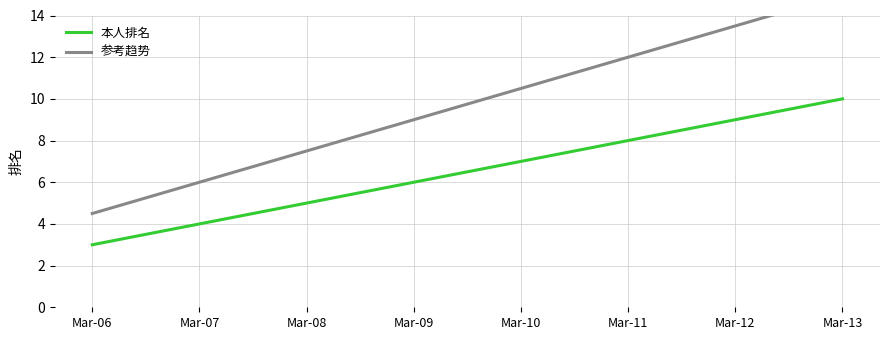

The value of 参考趋势 at Mar-12 is 21.8. True or false?

False